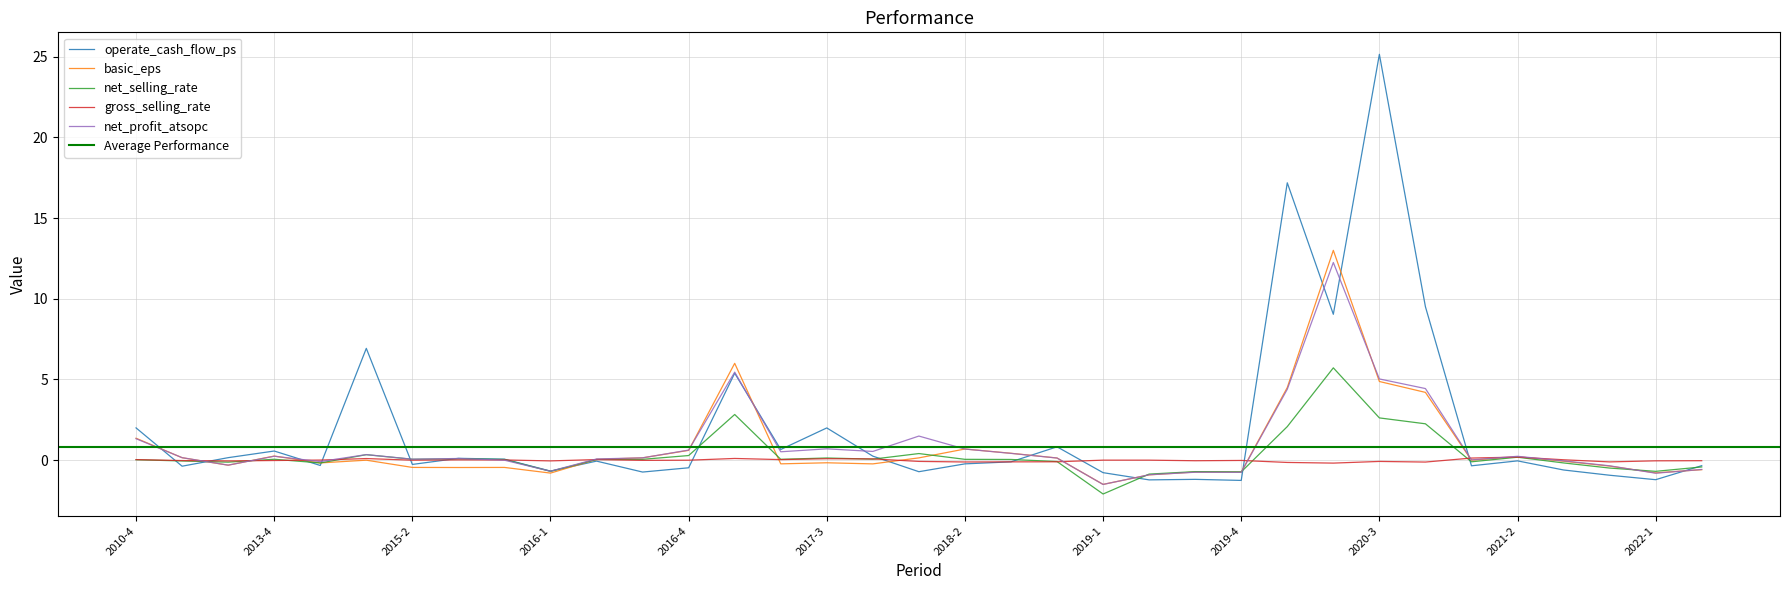

At 2014-4, list the series in order from largest to smallest.

gross_selling_rate, net_profit_atsopc, basic_eps, net_selling_rate, operate_cash_flow_ps